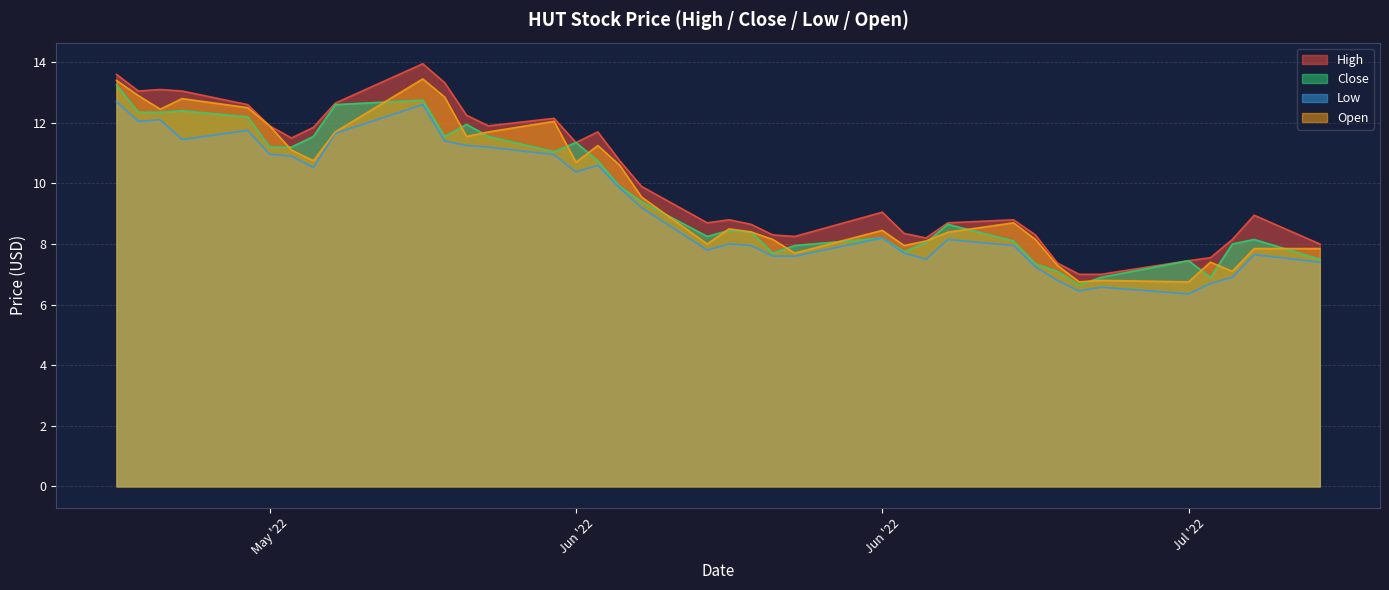

What are all the series names shown in the legend?

High, Close, Low, Open